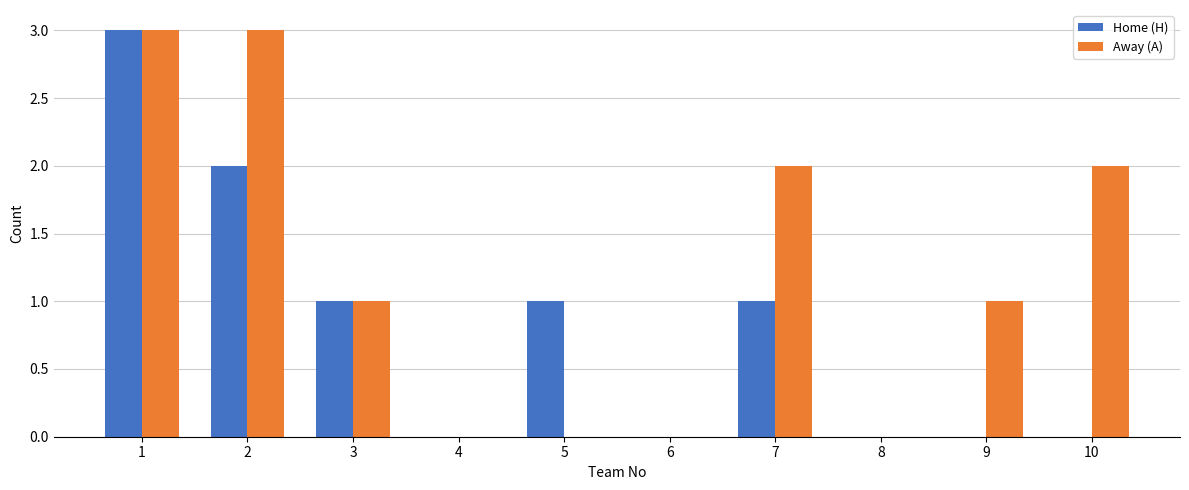

How many distinct data groups are displayed?

2